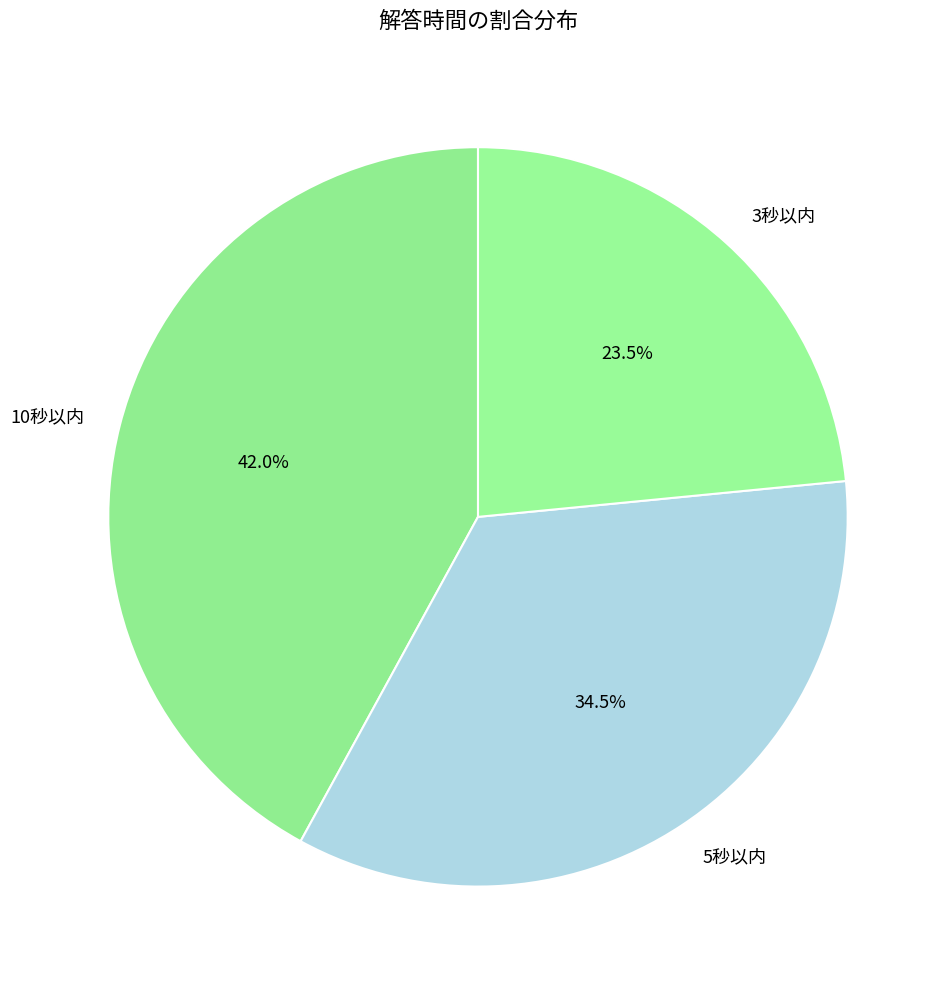

Count the number of slices in the pie.

3